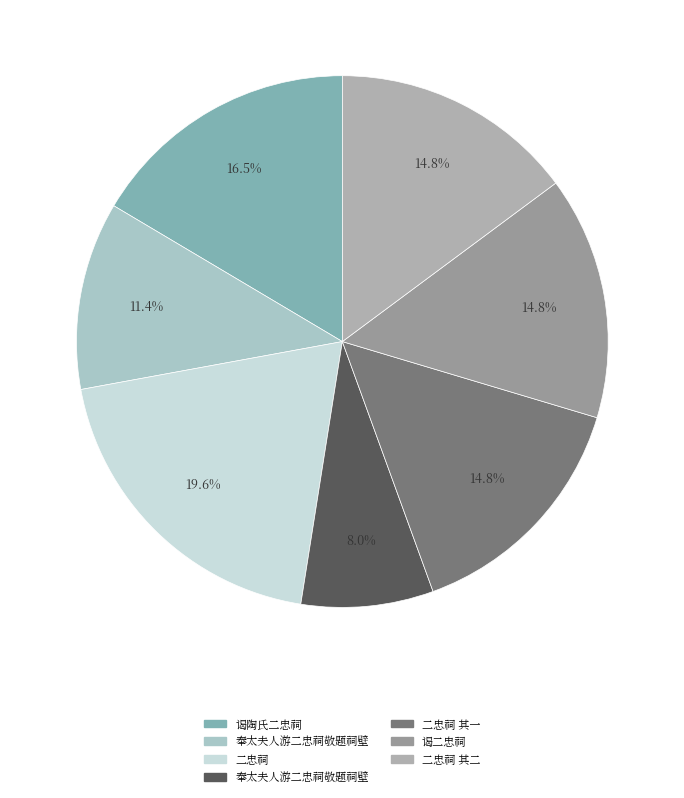

How many segments does this pie chart have?

7